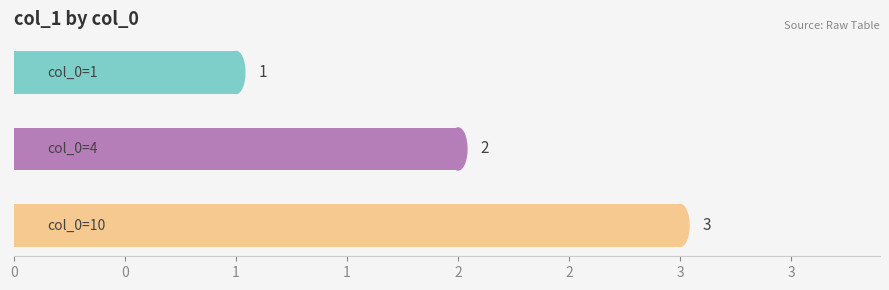

Are the bars horizontal?

Yes